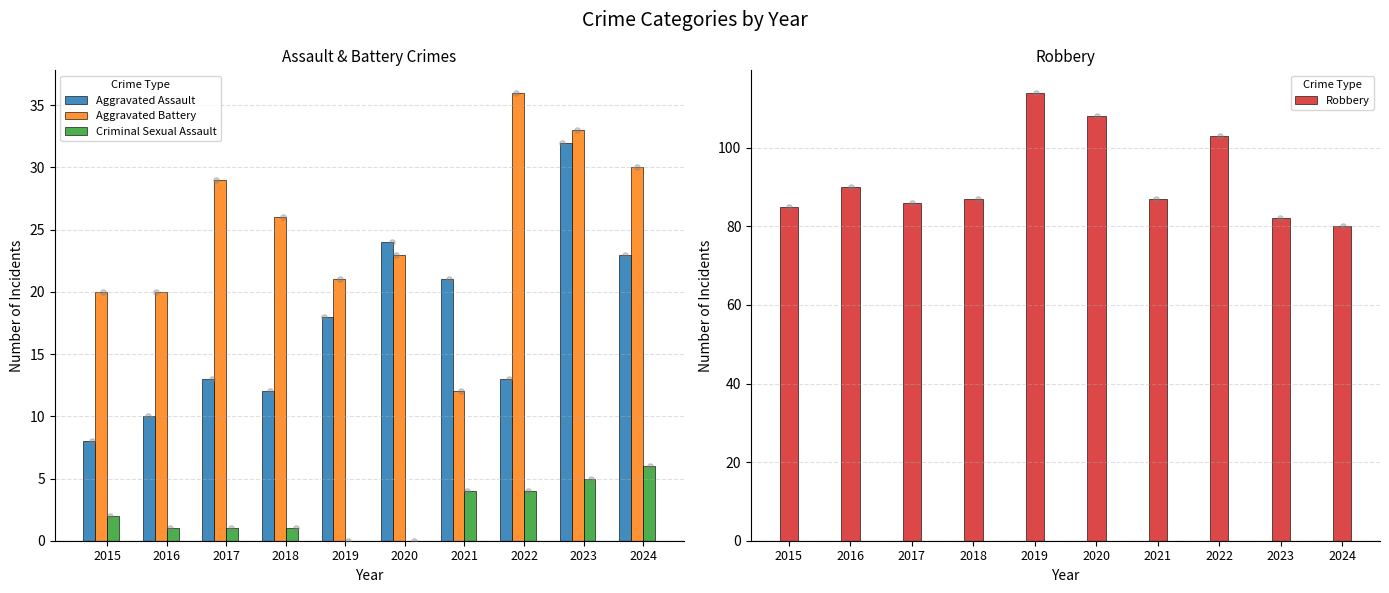

Which series has the largest total across all categories?

Robbery